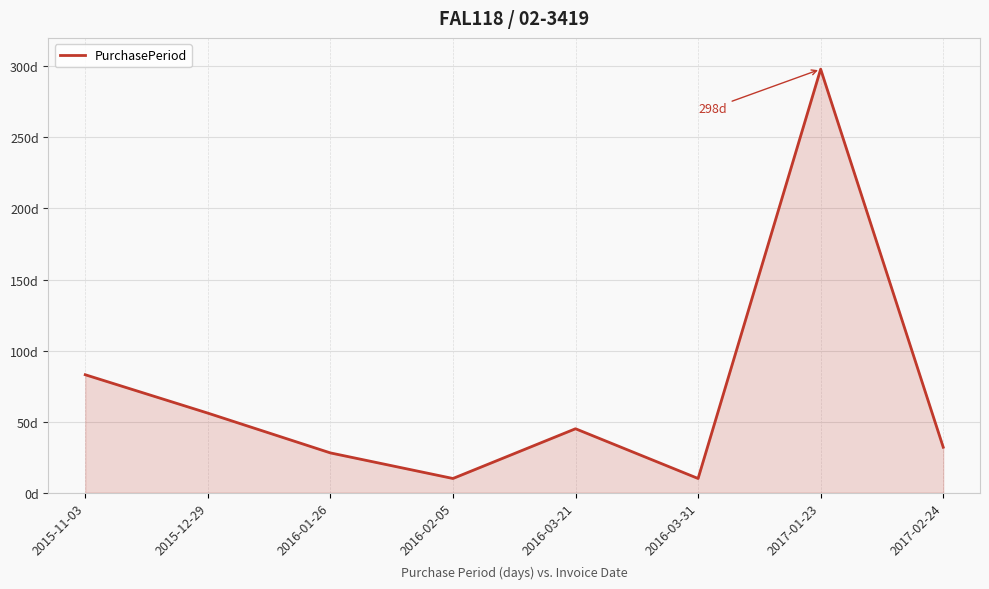

True or false: there are more than 1 points higher than both neighbors.

True